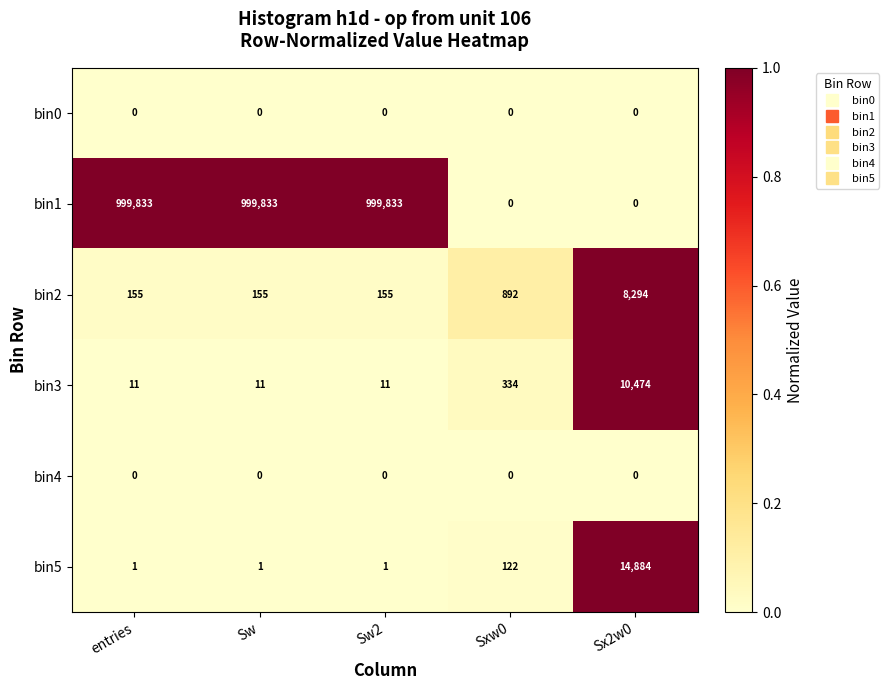

Which series has the largest total across all categories?

bin1